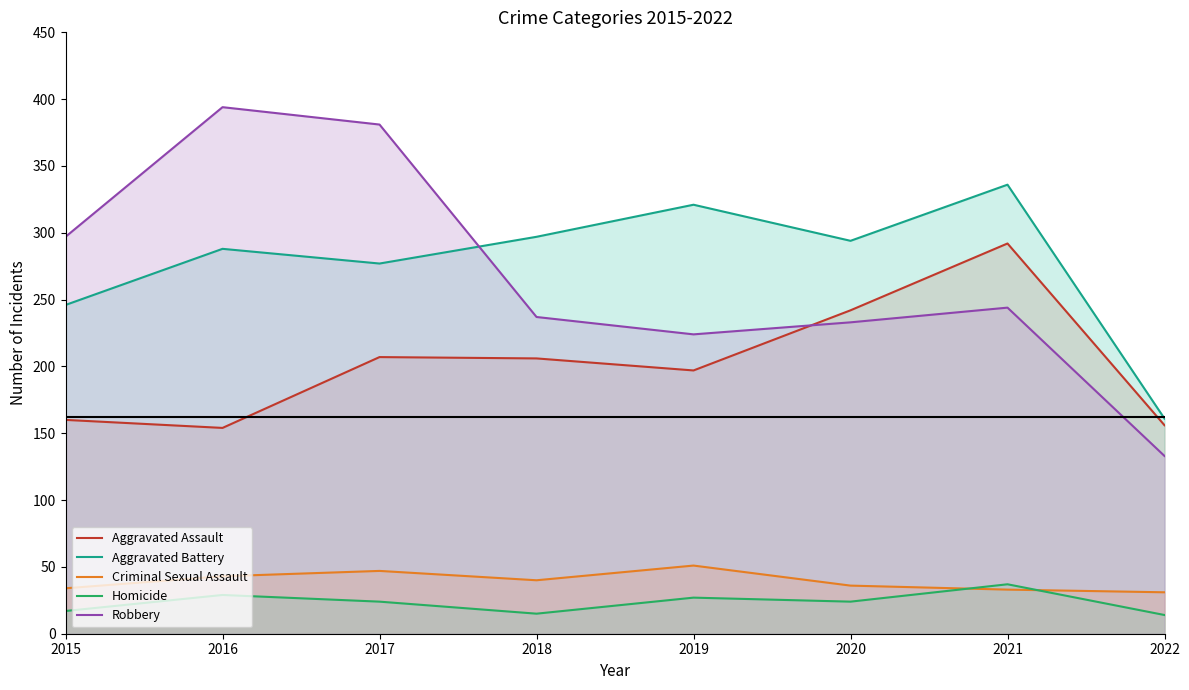

What are all the series names shown in the legend?

Aggravated Assault, Aggravated Battery, Criminal Sexual Assault, Homicide, Robbery